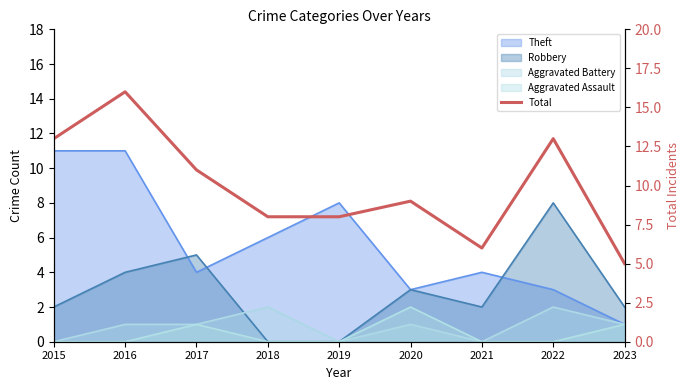

Where is the first local minimum?

2021